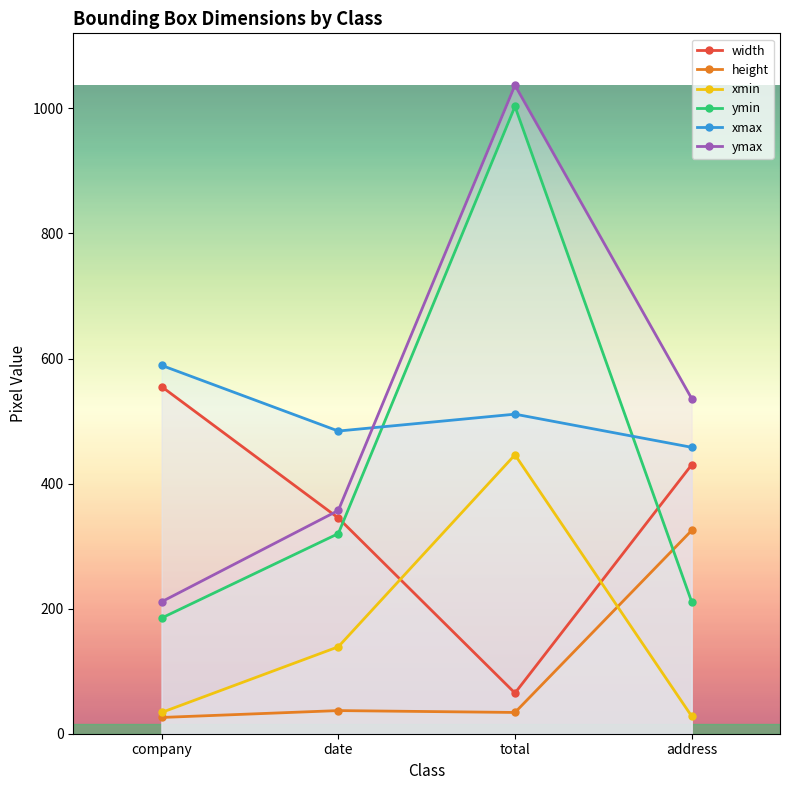

Reading left to right, extract all data points from this chart.

width: 555	345	65	430
height: 26	37	34	325
xmin: 34	139	446	28
ymin: 185	320	1003	211
xmax: 589	484	511	458
ymax: 211	357	1037	536